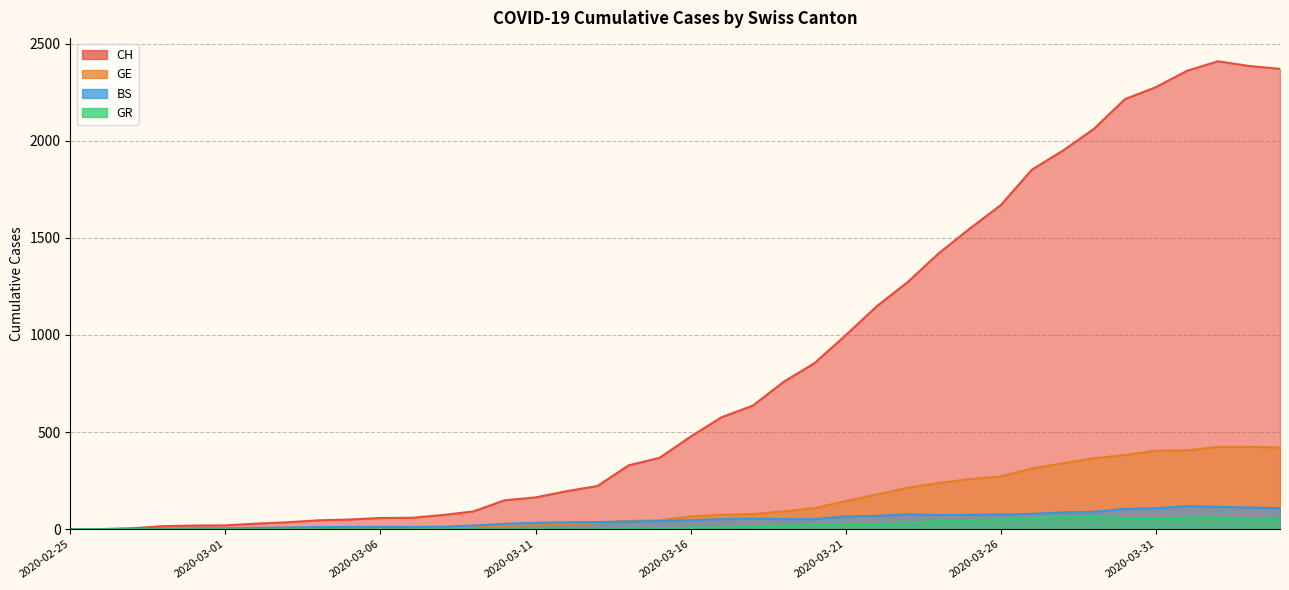

What is the difference between the highest and lowest values at 2020-02-28?

16